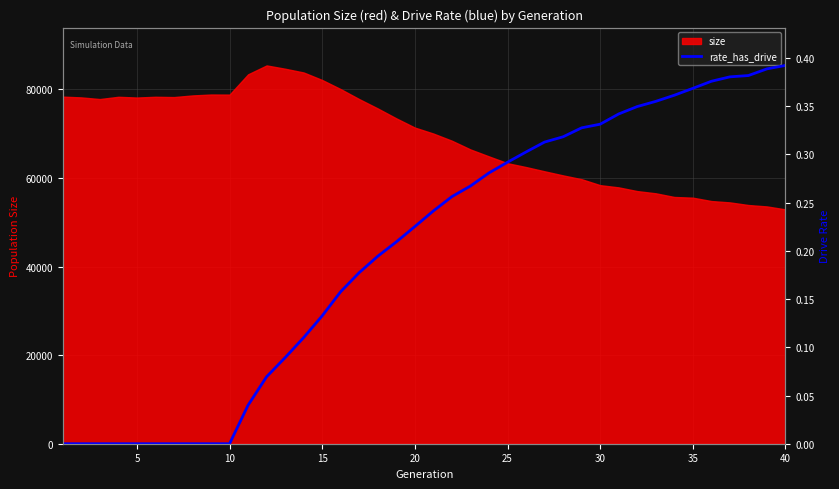

The value of size at 30 is 103096. True or false?

False